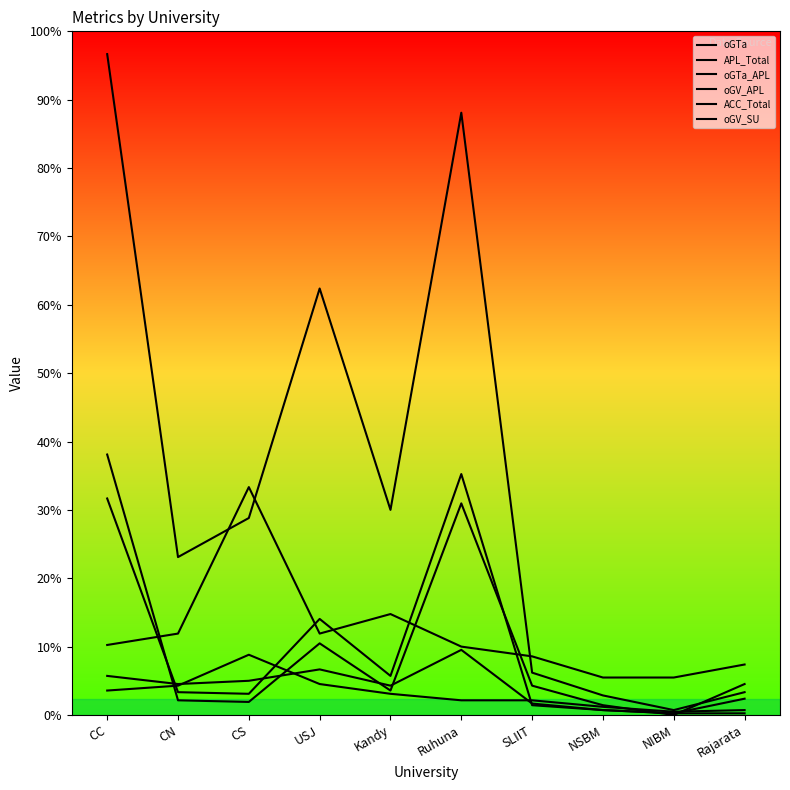

Which series has the largest range (max minus min)?

APL_Total